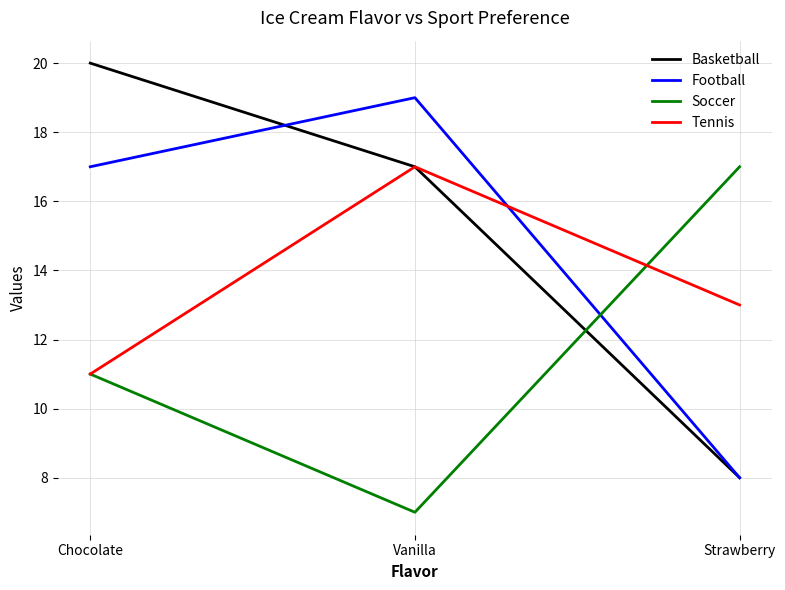

At which category is the sum across all series the highest?

Vanilla